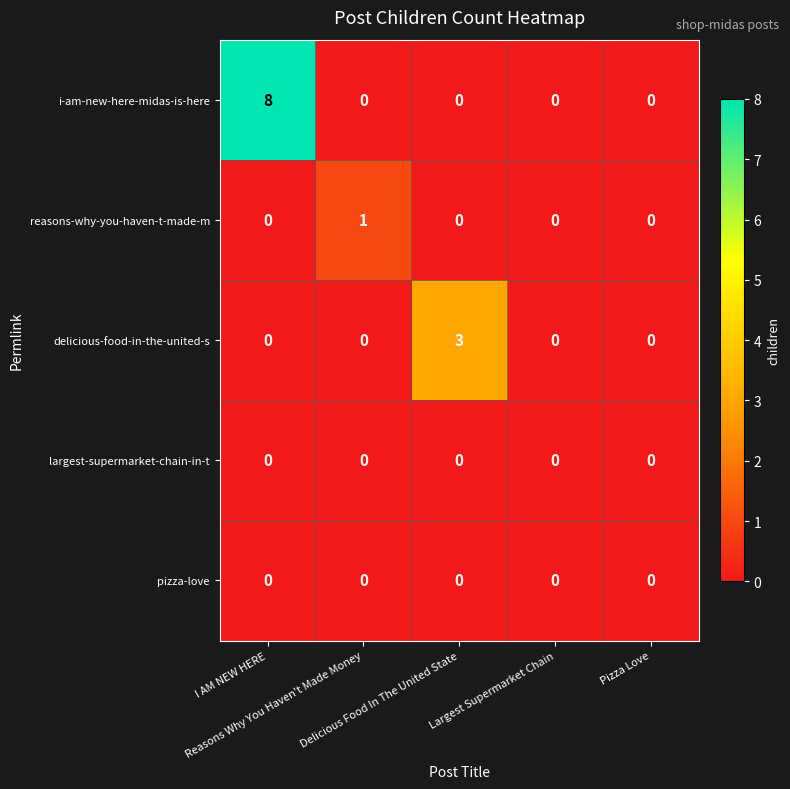

Which series has the widest spread of values?

i-am-new-here-midas-is-here